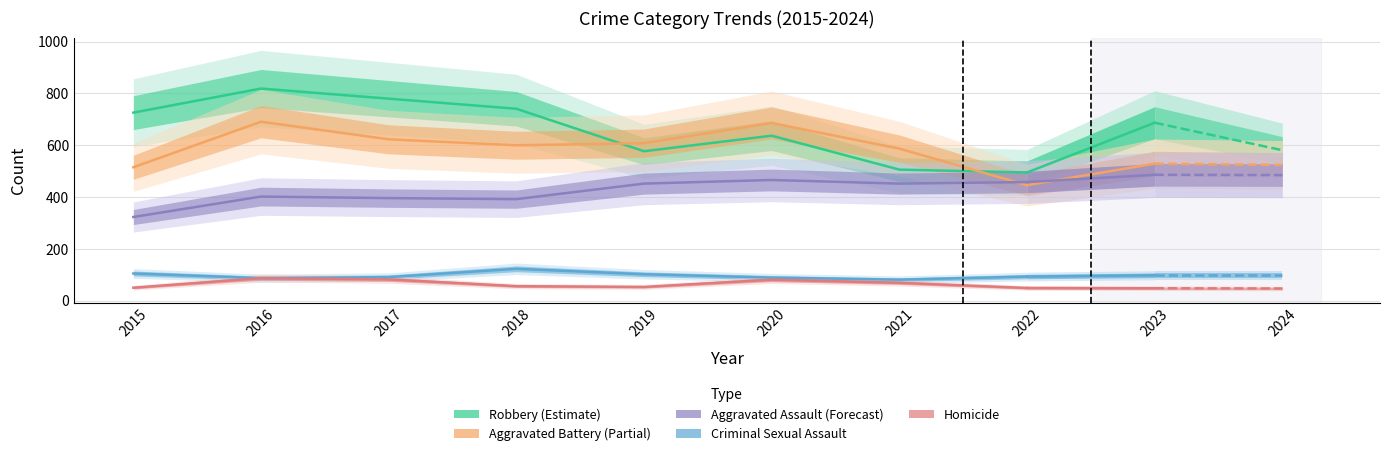

Which label corresponds to the largest value in the chart?

2016